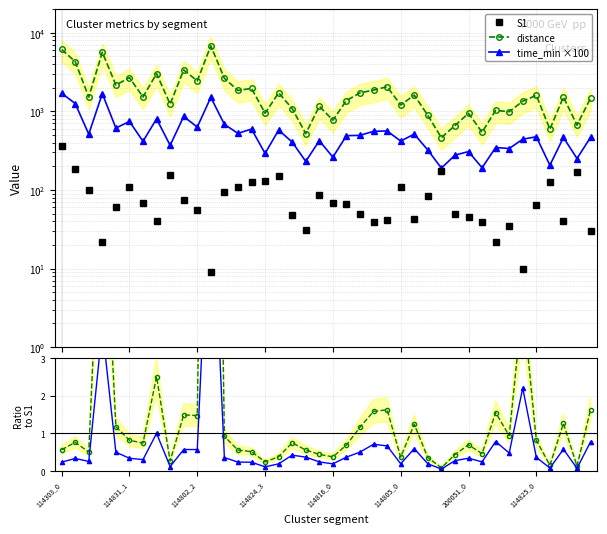

True or false: S1 has more than 1 interior local peaks.

True